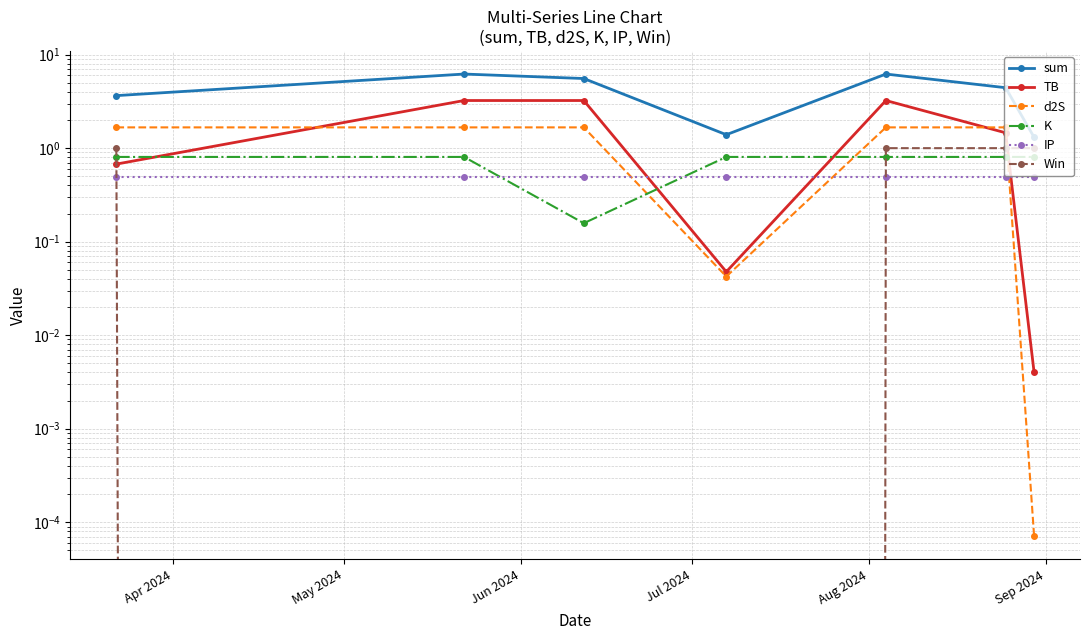

At how many categories does at least one series exceed 2?

5